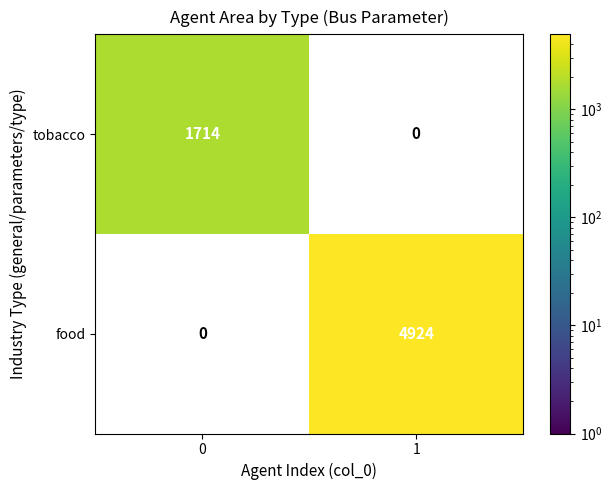

Is the value of food at 1 greater than the value of tobacco at 0?

Yes